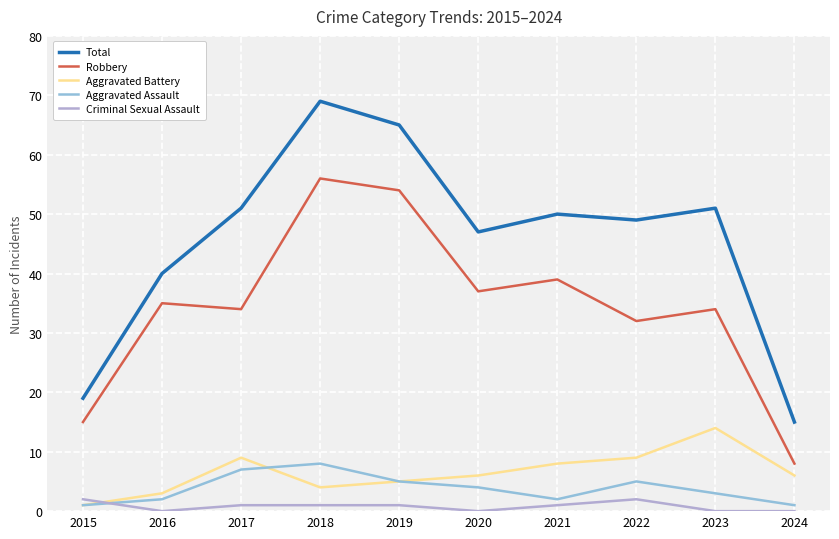

What is the spread (max minus min) of values at 2015?

18